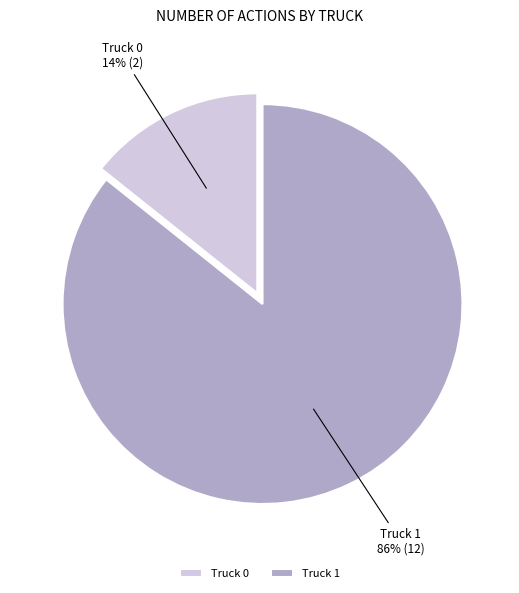

How many slices are in this pie chart?

2